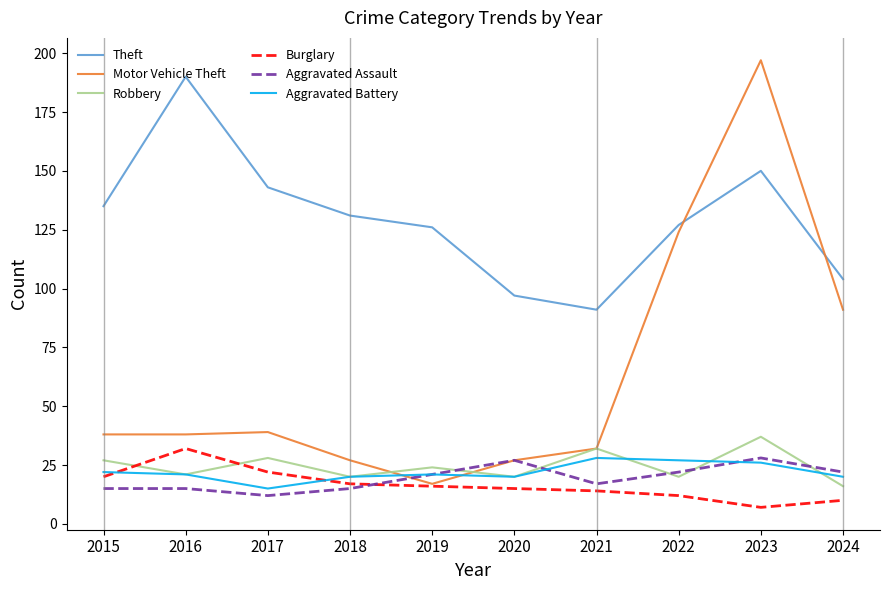

At which category is the sum across all series the highest?

2023